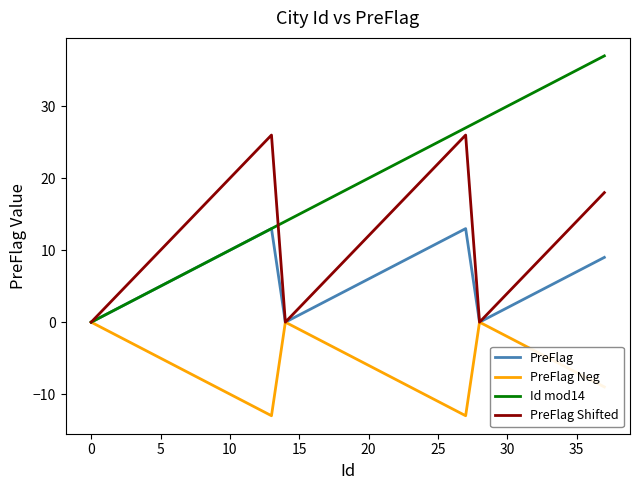

What is the average value of the PreFlag series?

6